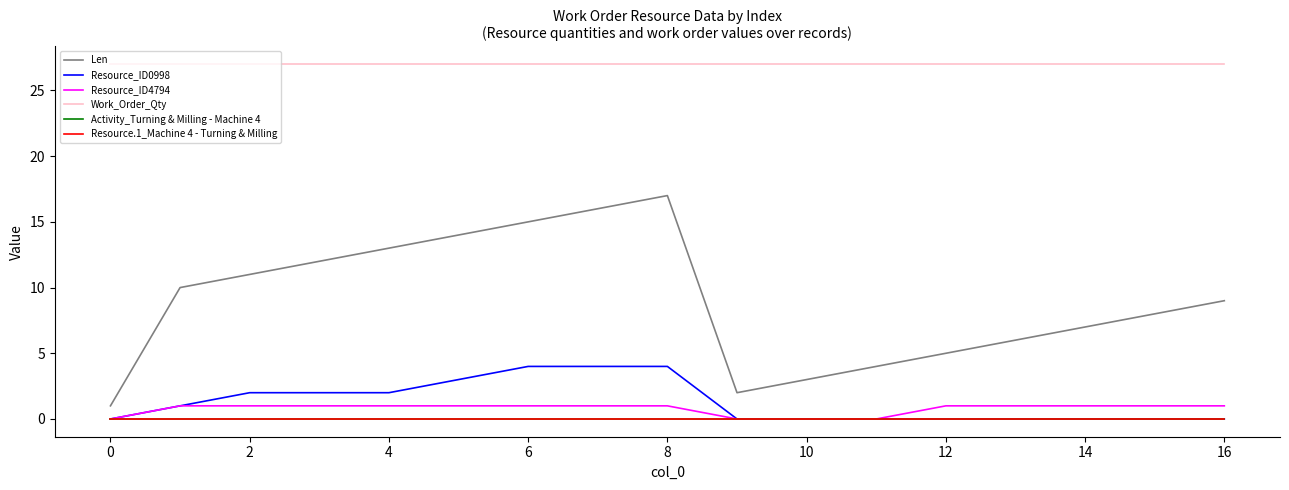

What is the label of the 3rd point from the left?

2